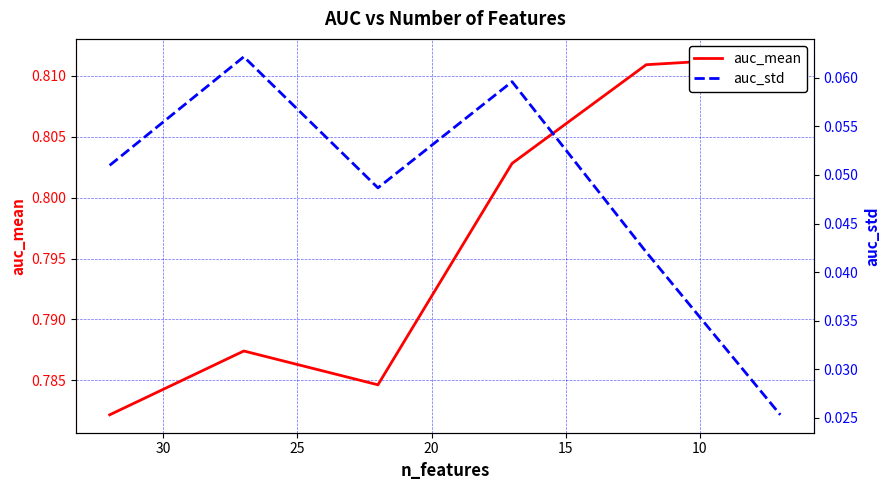

What is the value of the auc_std point at the 2nd from the left?

0.1